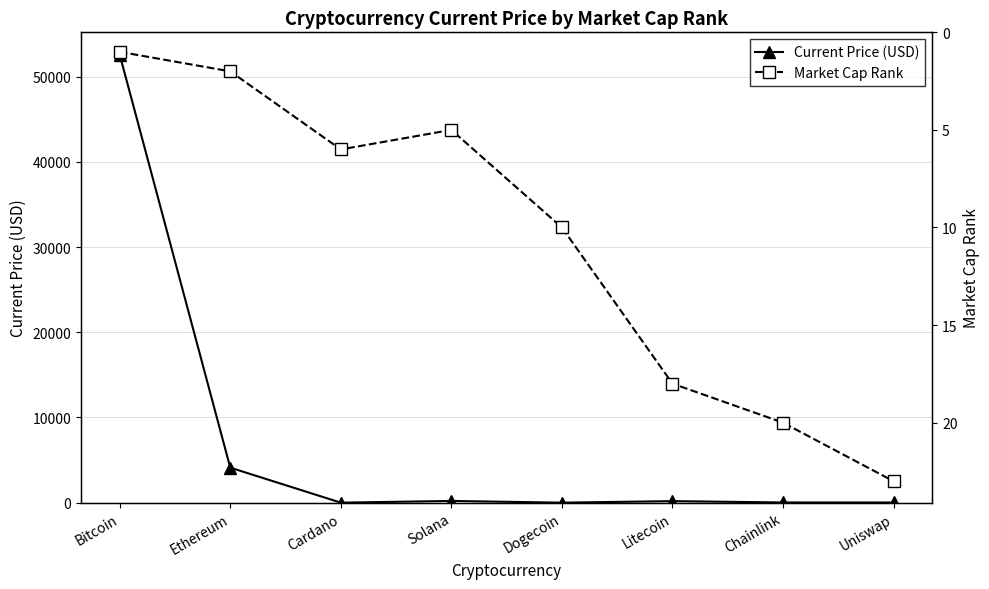

What is the sum of all Market Cap Rank values?

85.0